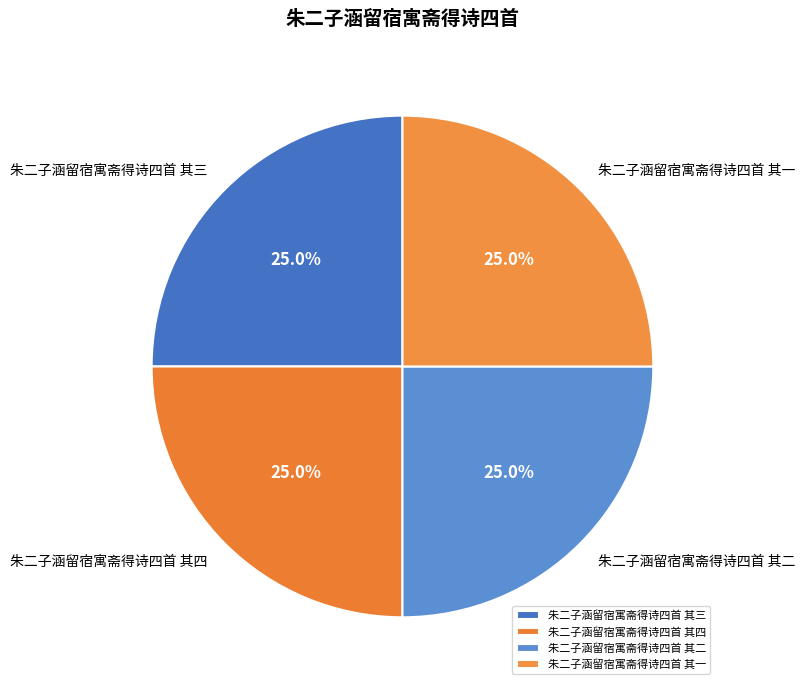

To the nearest percent, what is the average slice percentage?

25%